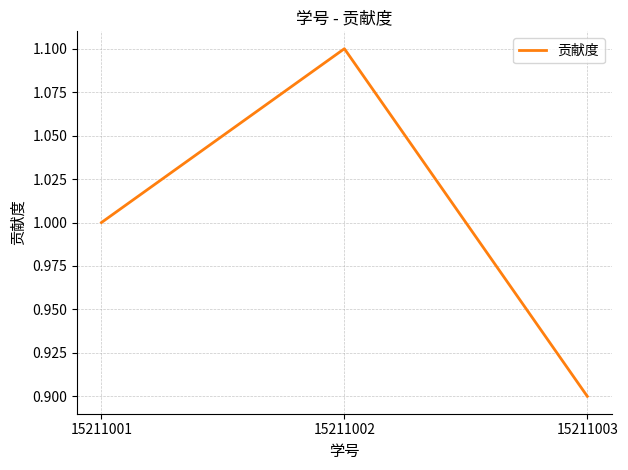

What is the approximate value at 15211002?

1.1